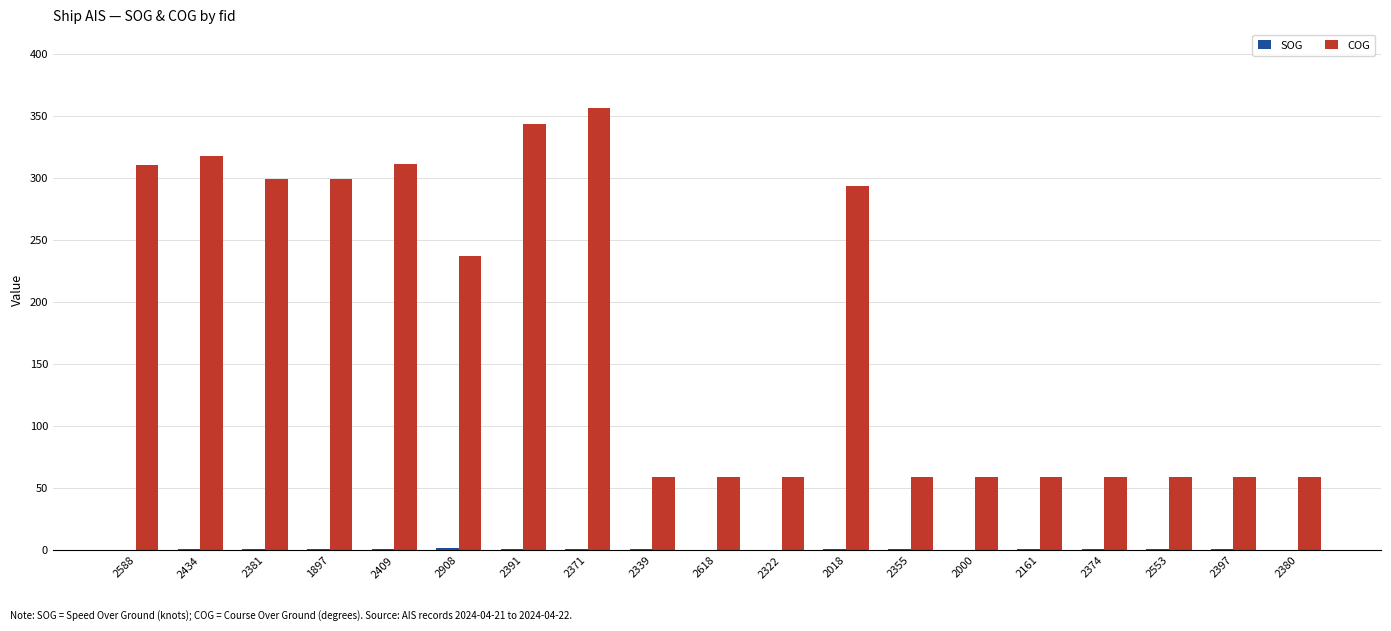

How many groups of bars are there?

19